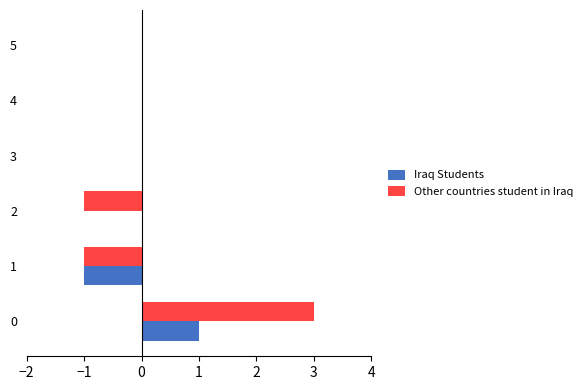

Is the value of Iraq Students at 2 greater than the value of Other countries student in Iraq at 1?

Yes